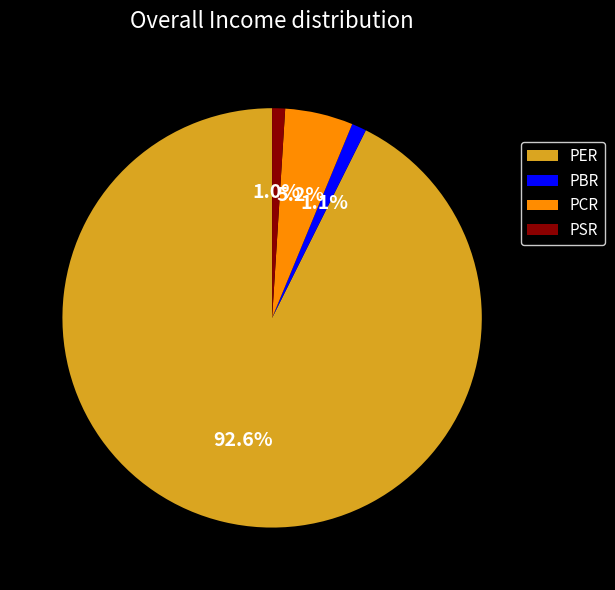

Which slice is the largest?

PER